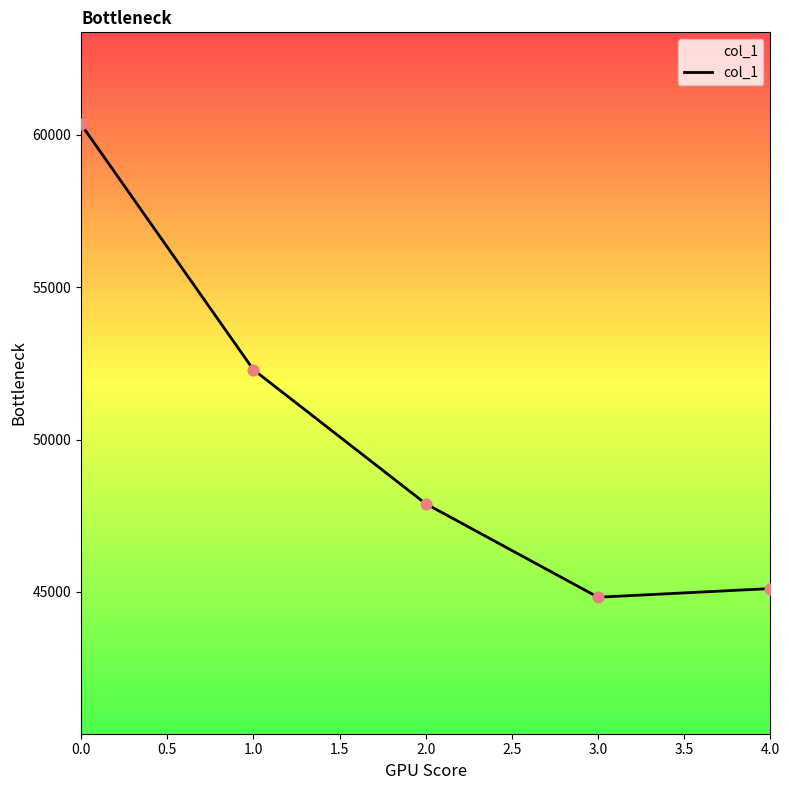

Which has a higher value, 2.0 or 1.0?

1.0